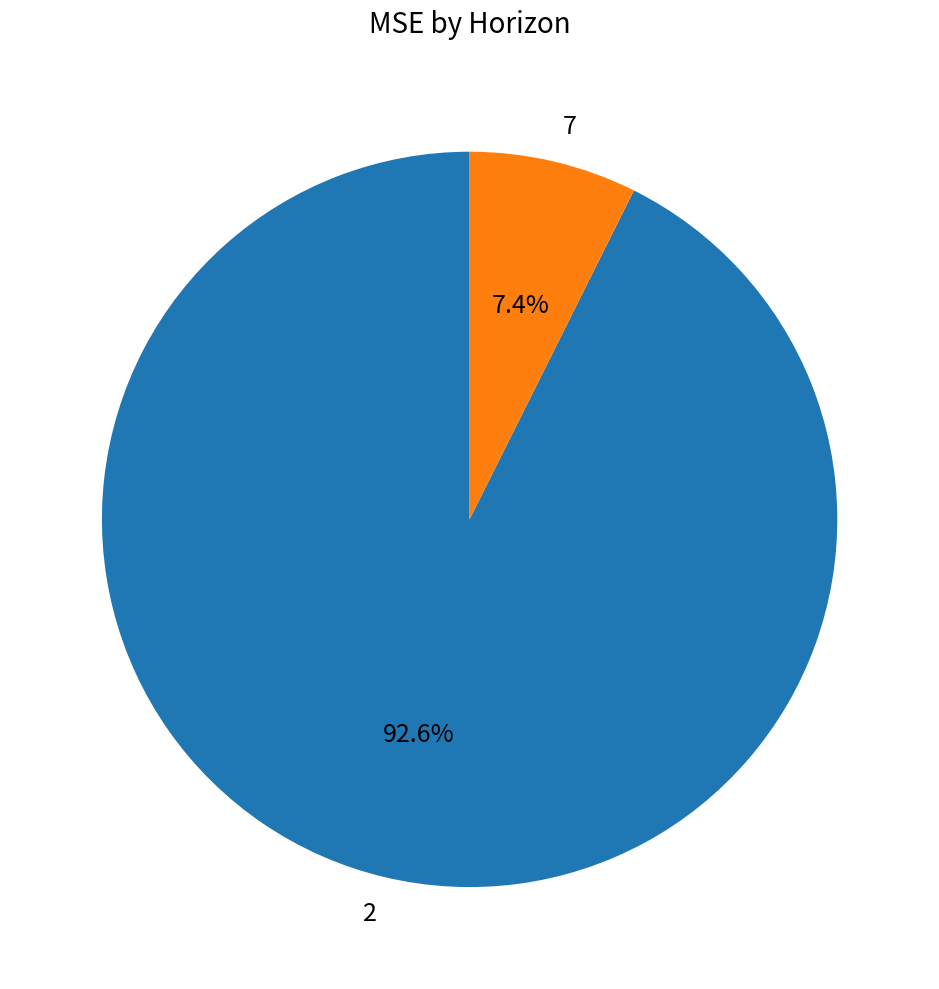

How many slices are in this pie chart?

2